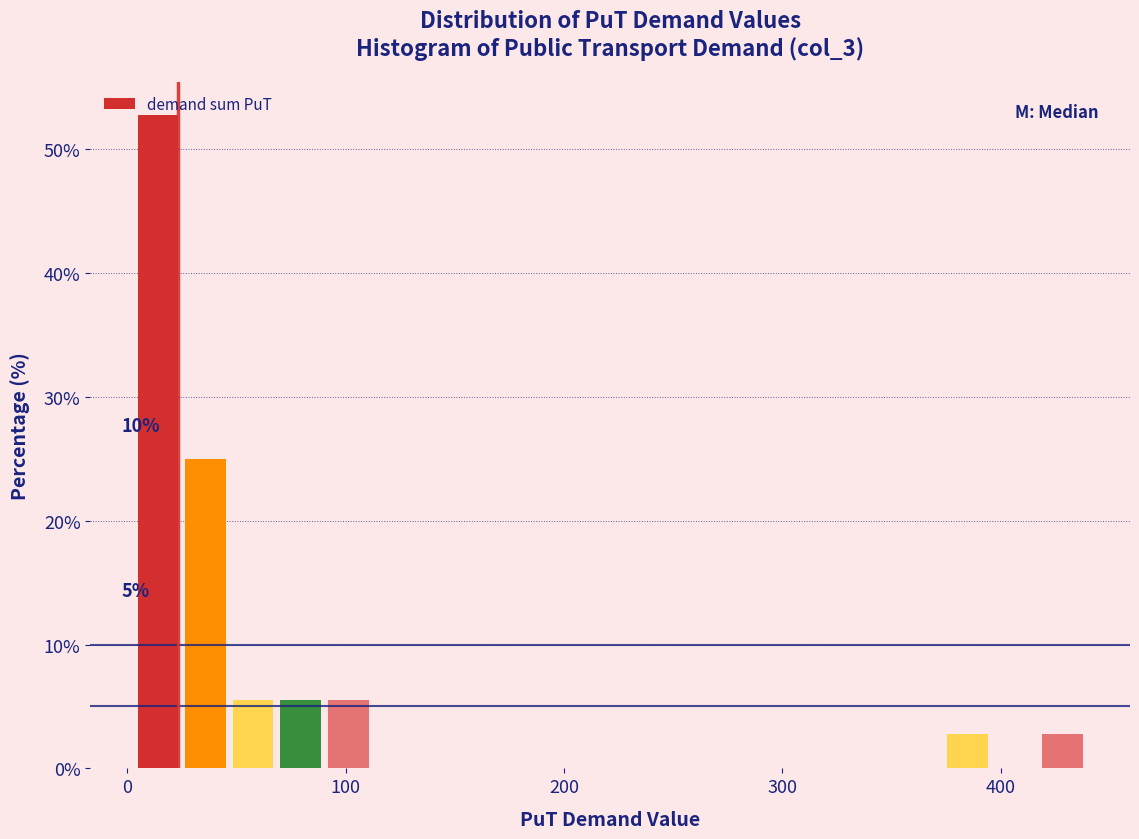

Read against the x-axis, roughly where is the centre of the tallest bar?

10